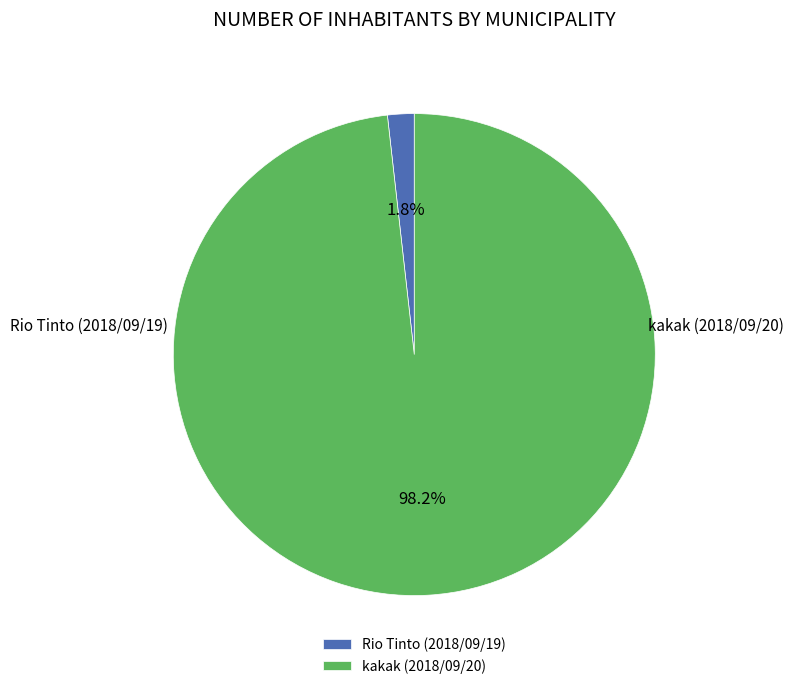

What is the smallest slice in the pie chart?

Rio Tinto (2018/09/19)